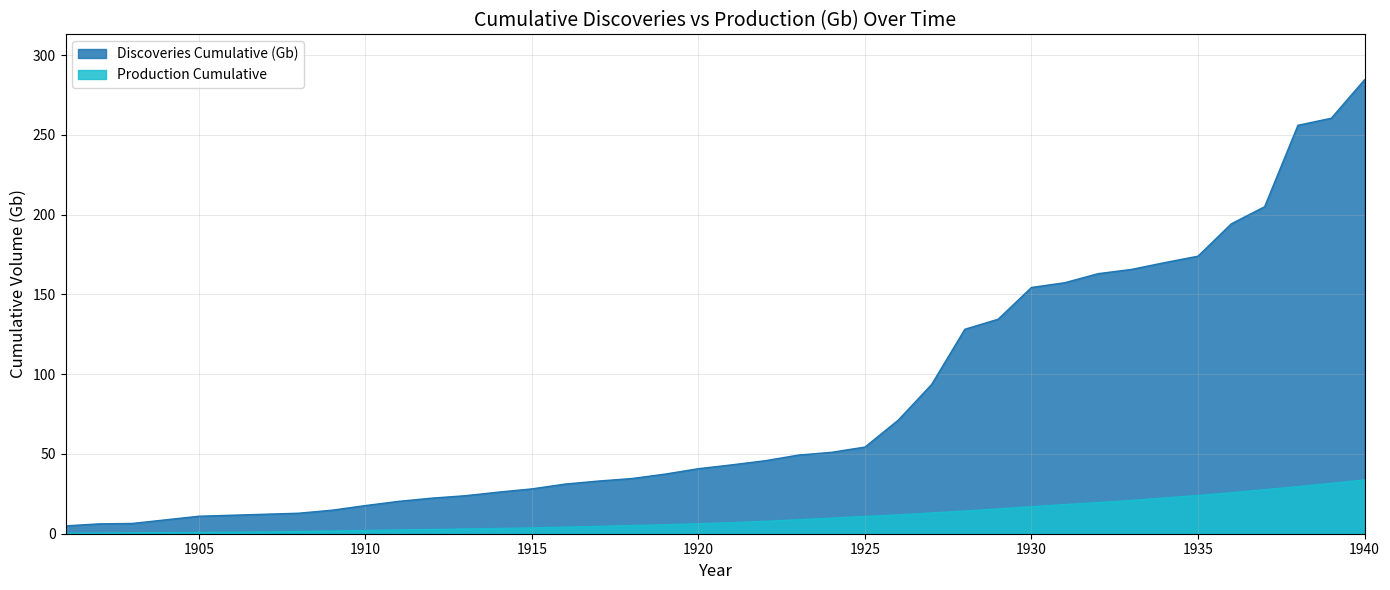

What are all the series names shown in the legend?

Discoveries Cumulative (Gb), Production Cumulative